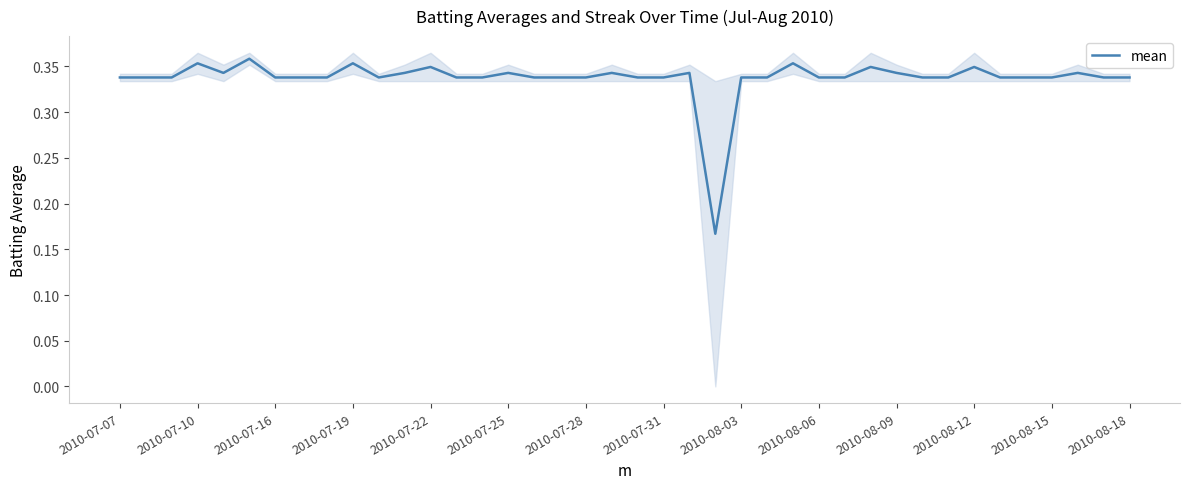

The value at 2010-07-16 is 0.3. True or false?

True